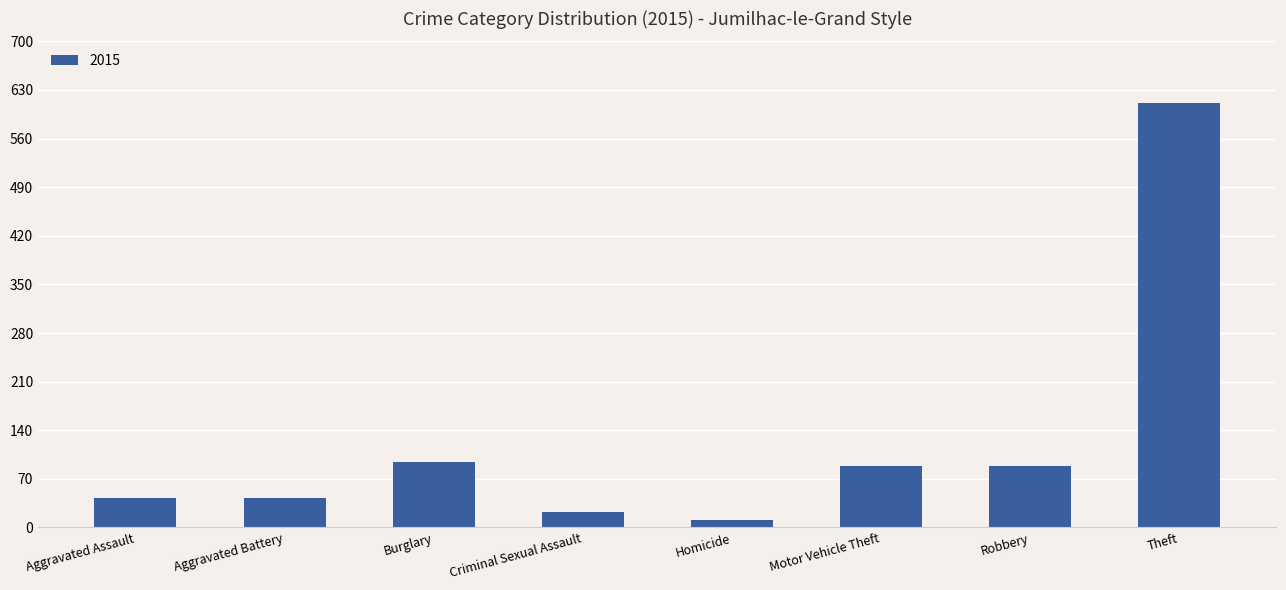

What is the label of the 5th bar from the right?

Criminal Sexual Assault